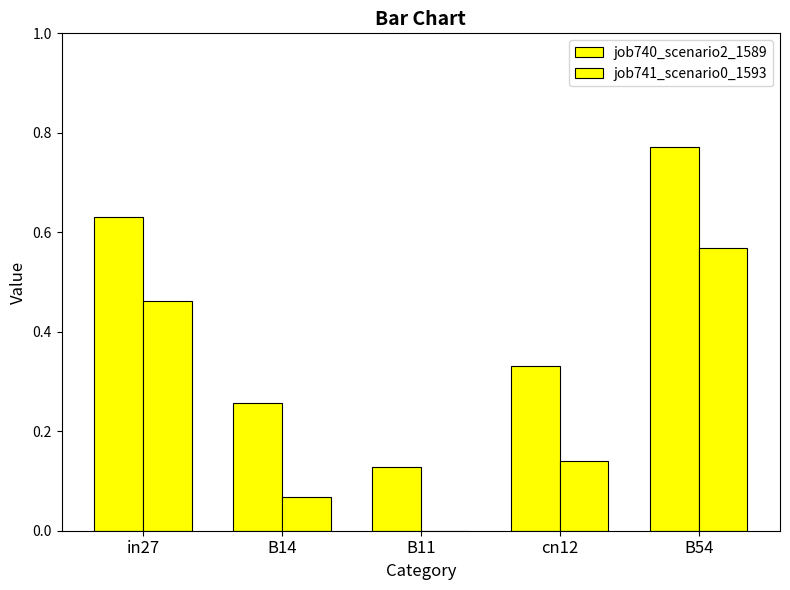

At how many categories does at least one series exceed 0?

5